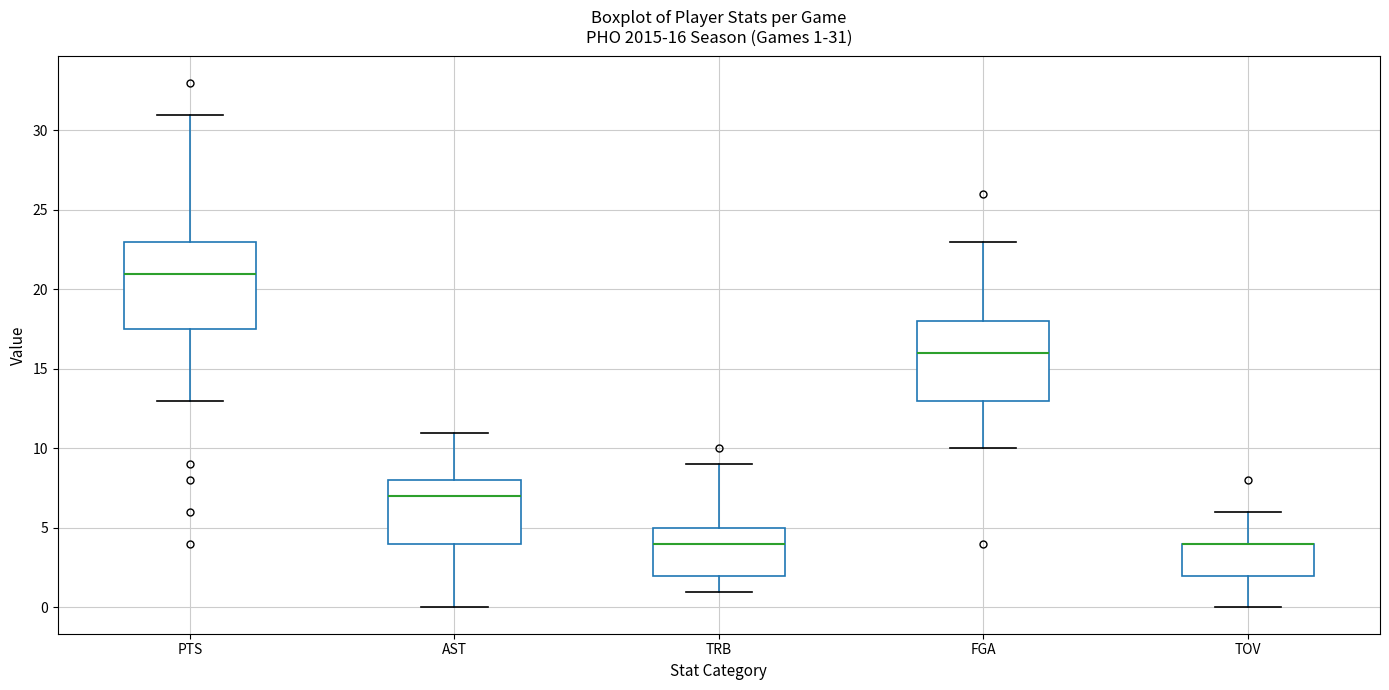

Comparing the boxes themselves (not the whiskers), which one is the tallest?

PTS